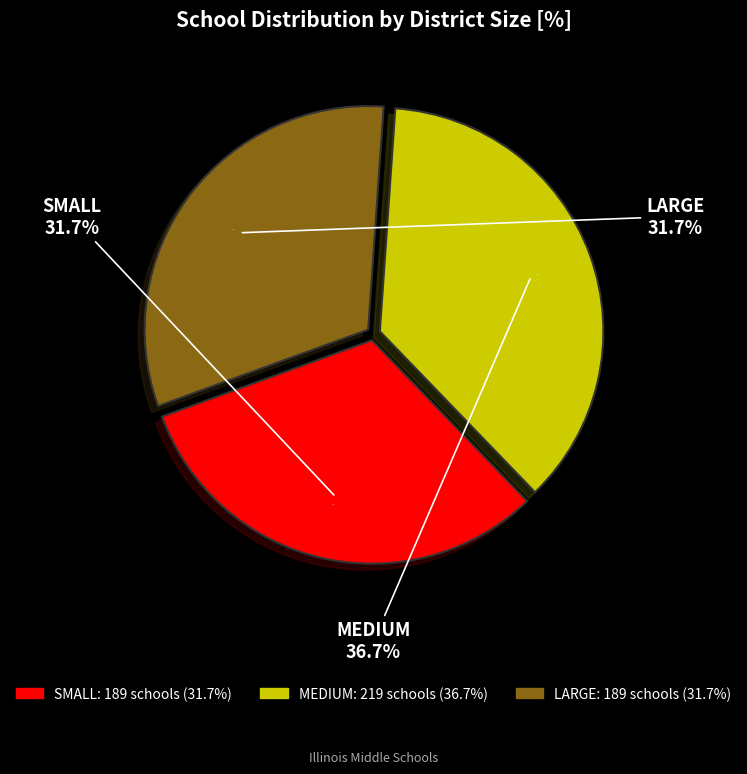

To the nearest percent, what portion does LARGE represent?

32%